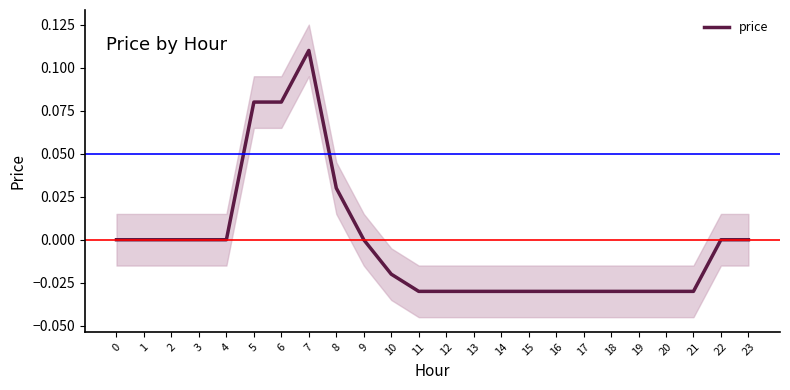

Reading right to left, what are all the values shown in this chart?

0.0	0.0	-0.0	-0.0	-0.0	-0.0	-0.0	-0.0	-0.0	-0.0	-0.0	-0.0	-0.0	-0.0	0.0	0.0	0.1	0.1	0.1	0.0	0.0	0.0	0.0	0.0